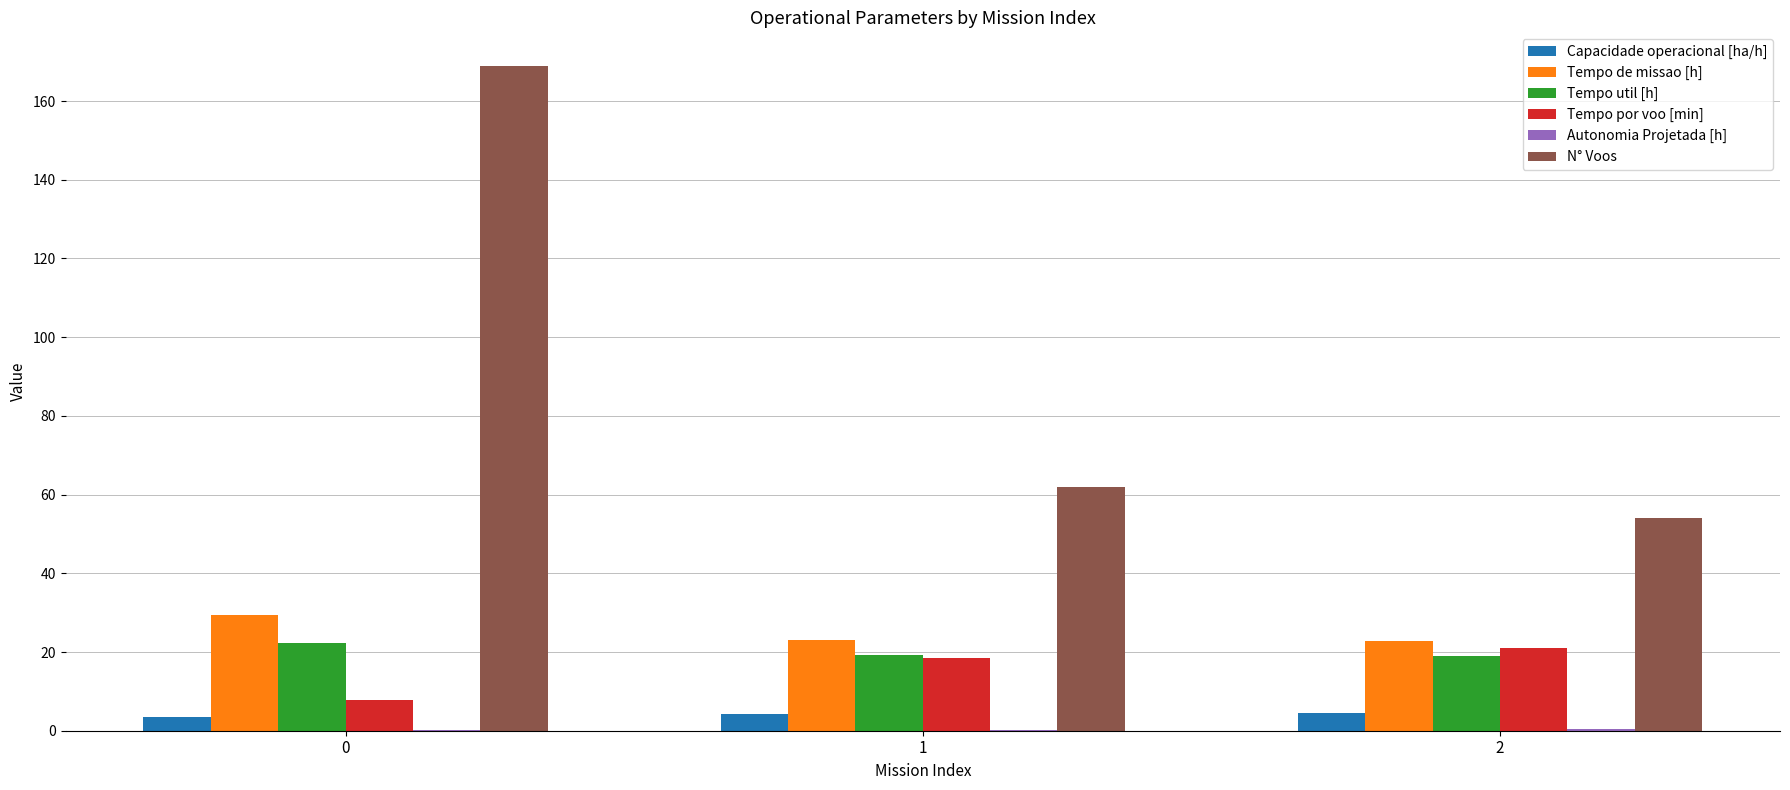

How many groups of bars are there?

3